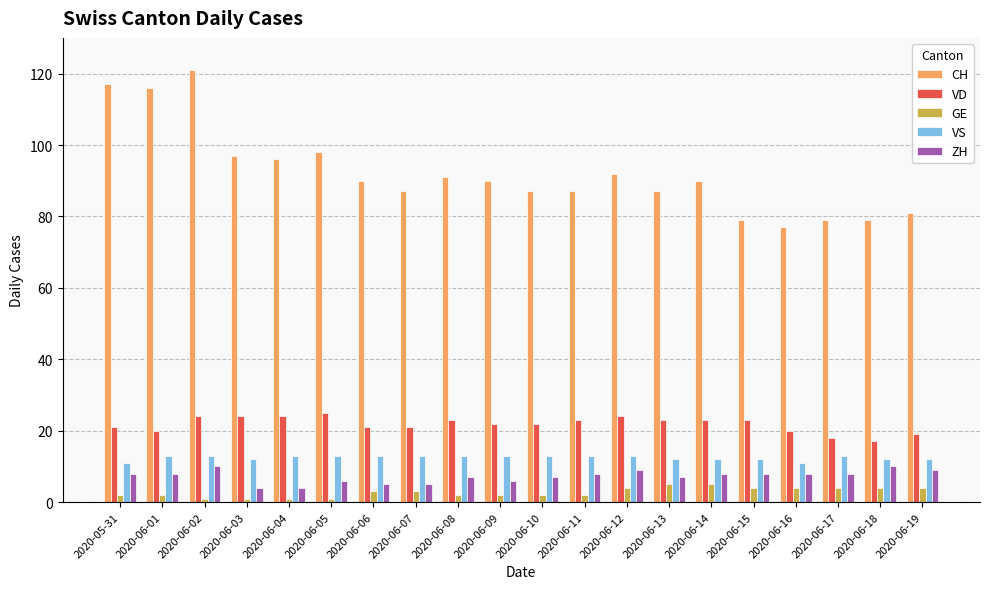

How many data points does each series have?

20